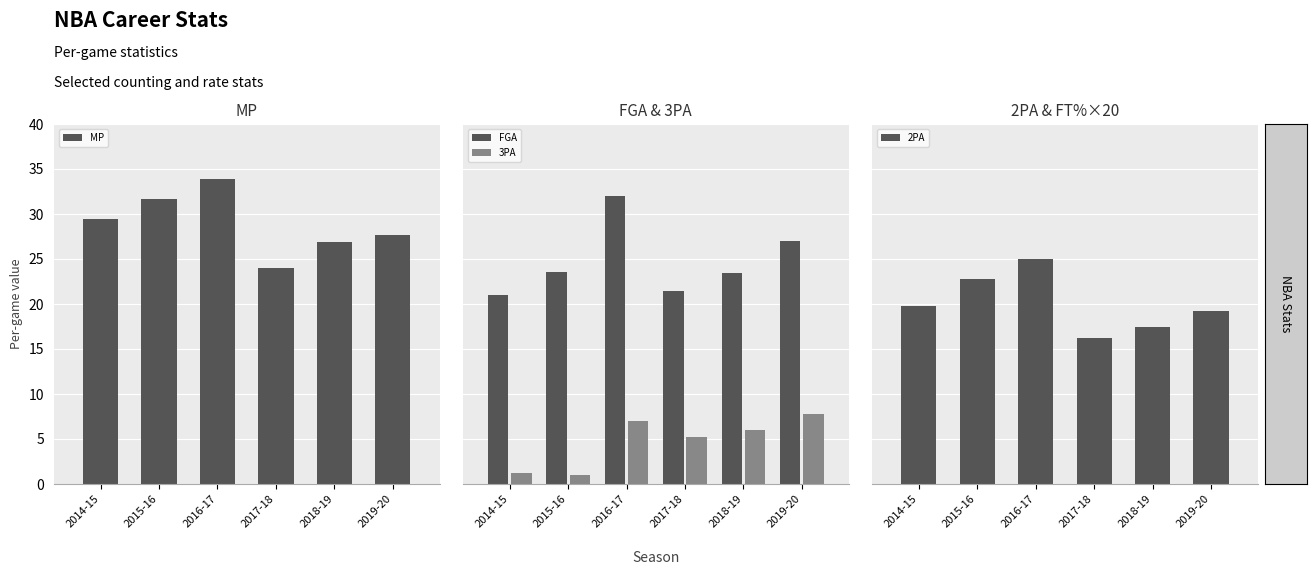

Which label corresponds to the largest value in the chart?

2016-17